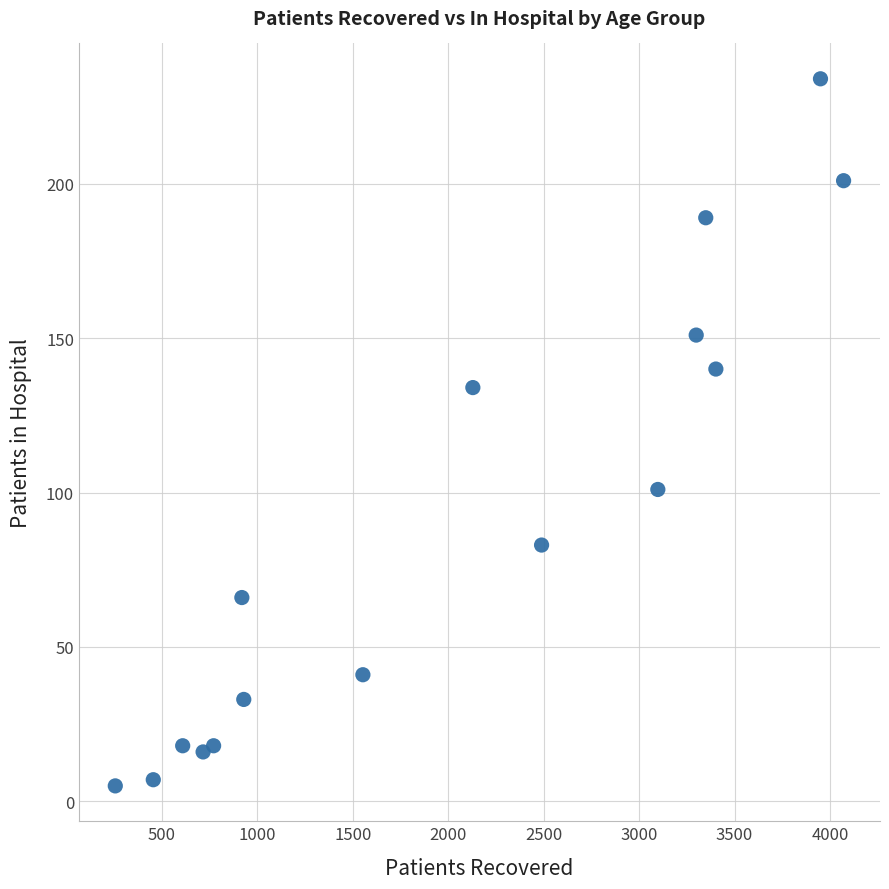

What Y value in the scatter plot is closest to 119?

134